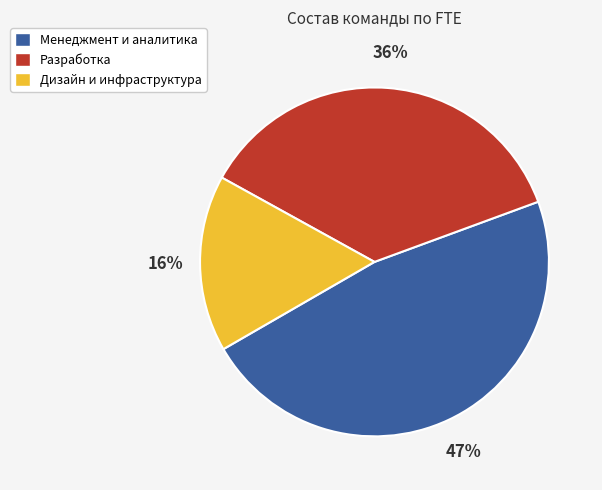

To the nearest percent, what is the difference between the largest and smallest slice percentages?

31%